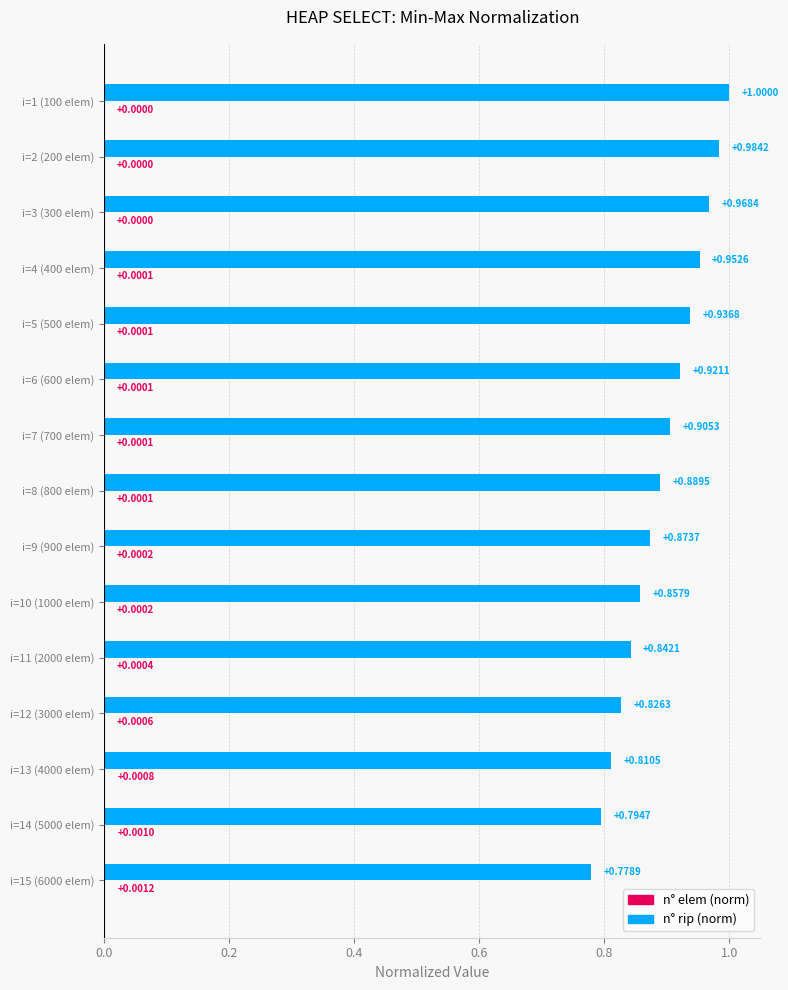

What is the maximum value shown in the chart?

1.0